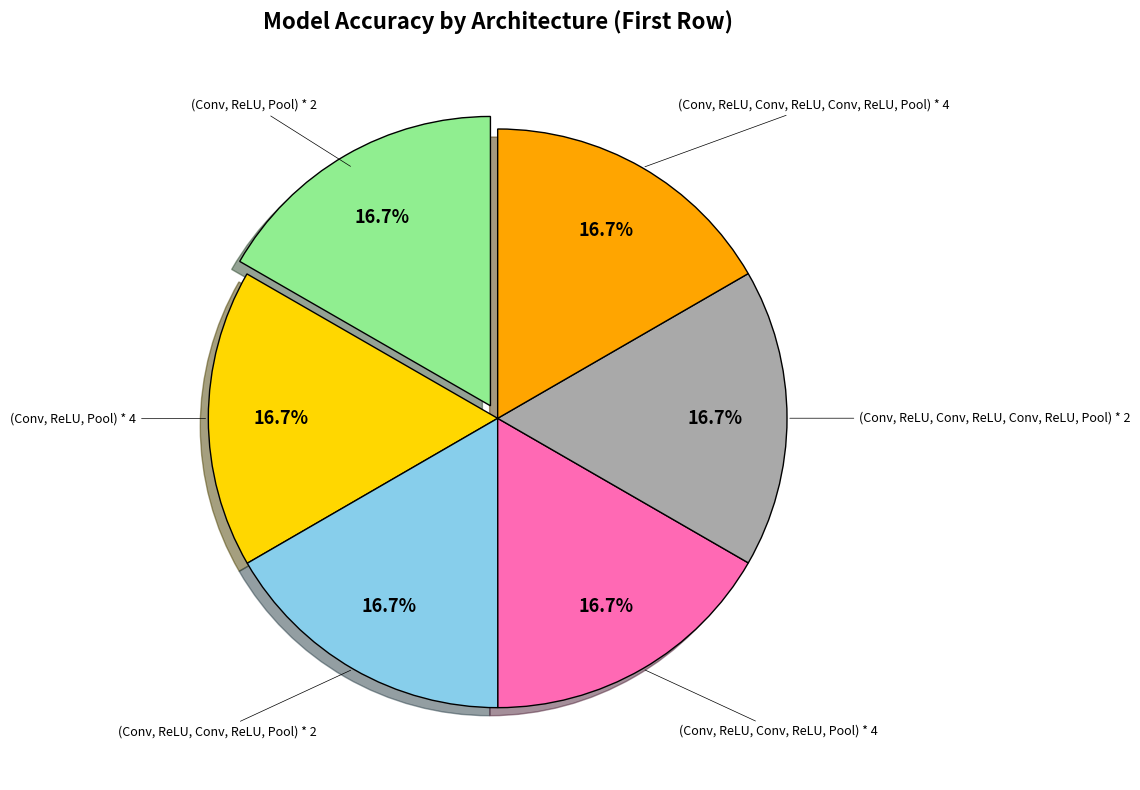

Is there a majority slice in this chart?

No